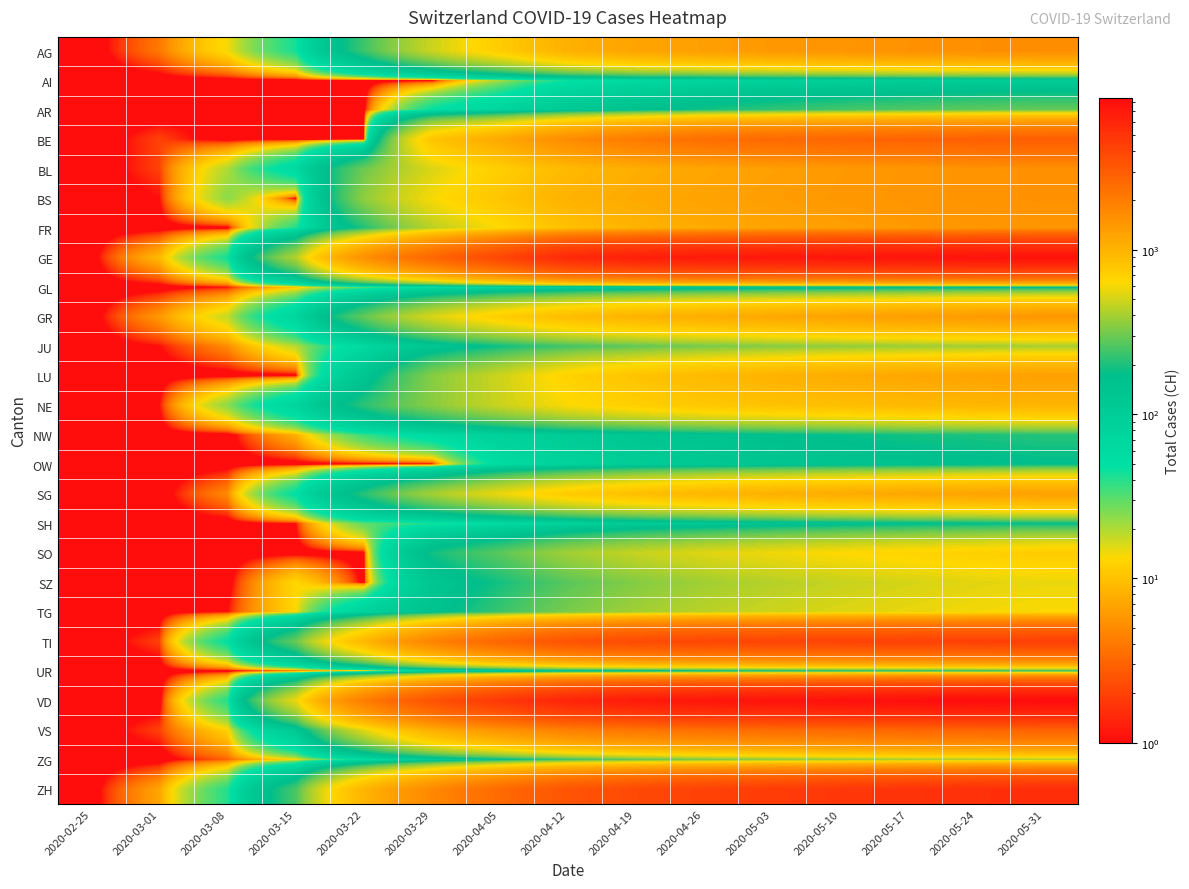

Rank the series at 2020-04-26 from highest to lowest value.

VD, GE, ZH, TI, BE, VS, AG, BS, BL, FR, GR, SG, LU, NE, SO, TG, SZ, ZG, JU, AR, NW, UR, SH, OW, GL, AI